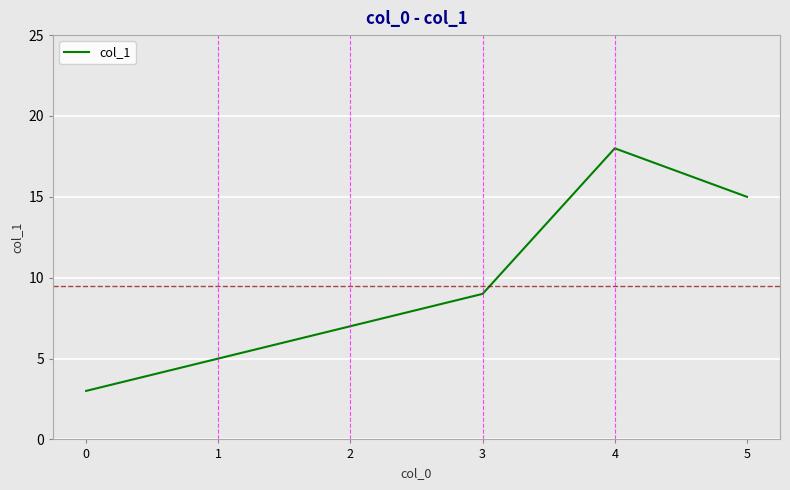

List the labels in order of value, largest first.

4, 5, 3, 2, 1, 0